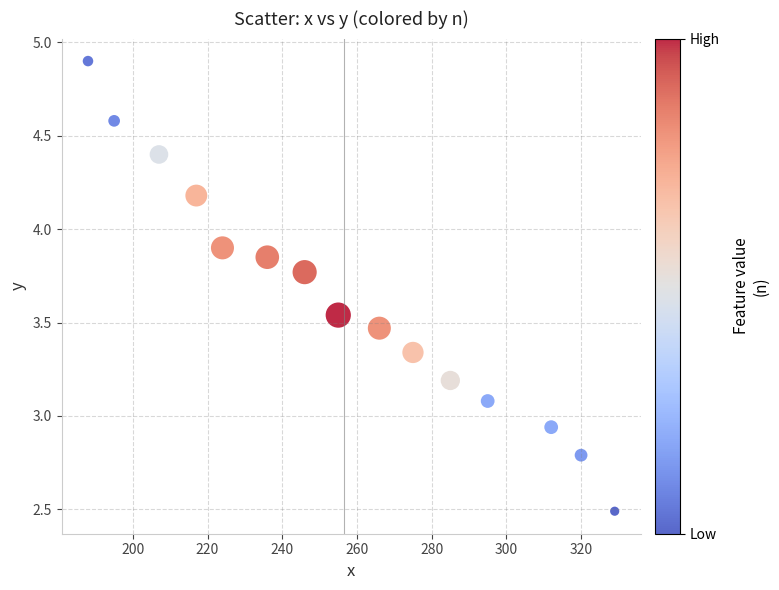

What is the range of Y values (max minus min)?

2.4